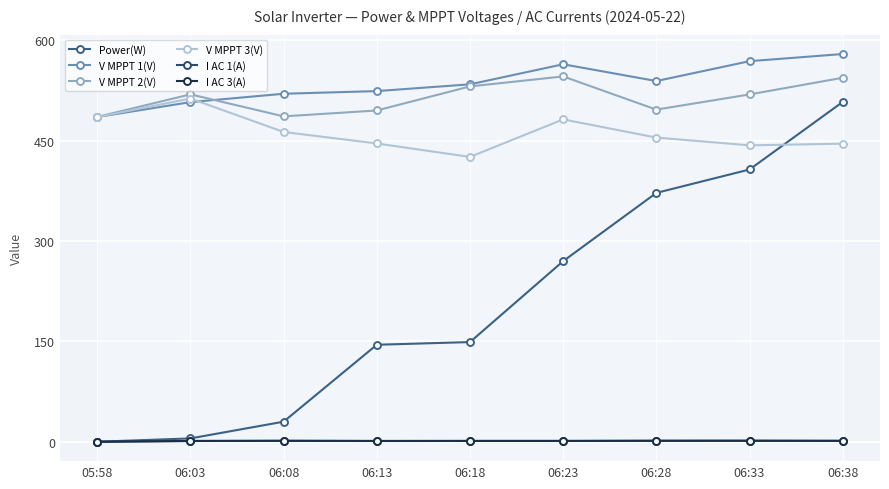

True or false: I AC 1(A) and V MPPT 1(V) intersect in this chart.

False